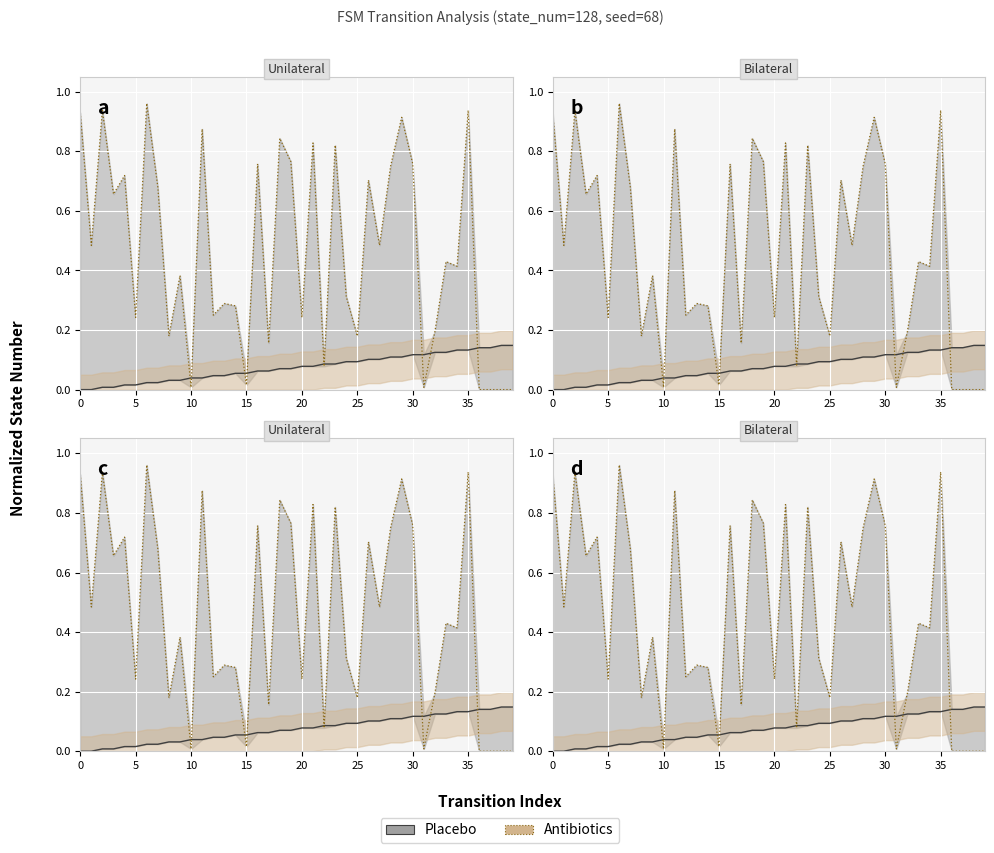

What is the sum of the source_state values at 22 and 1?

0.1